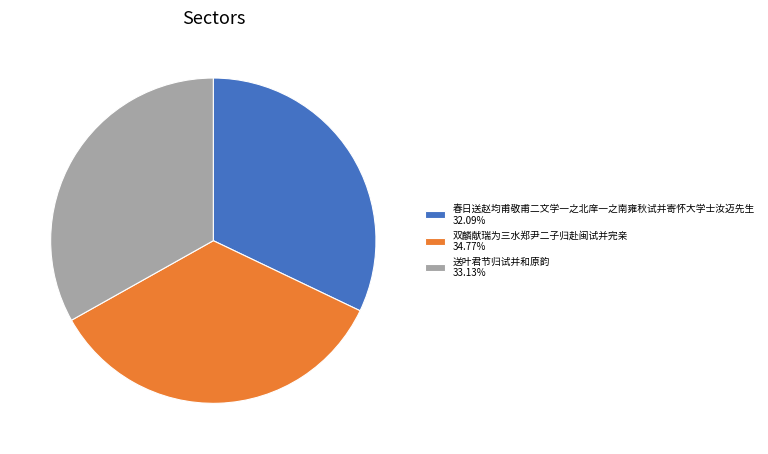

The 春日送赵均甫敬甫二文学一之北庠一之南雍秋试并寄怀大学士汝迈先生 slice represents 32% of the pie. True or false?

True